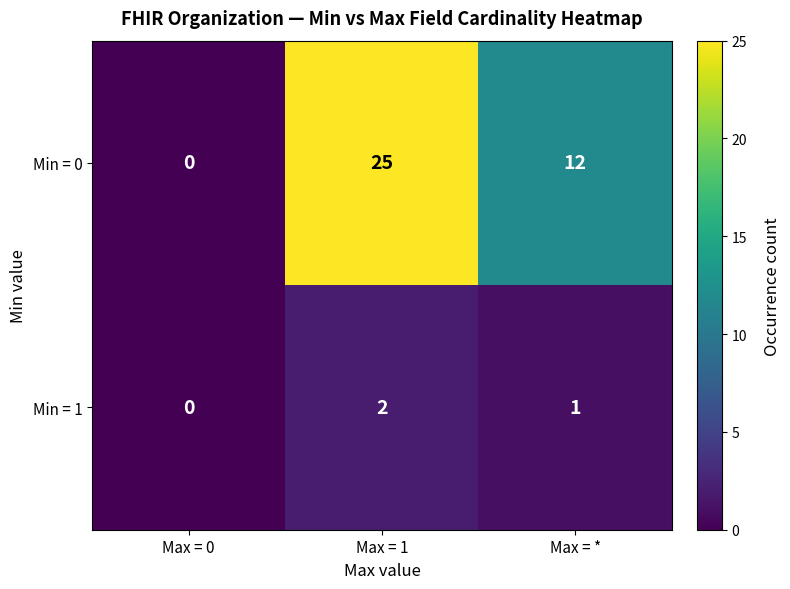

What is the spread (max minus min) of values at Max = *?

11